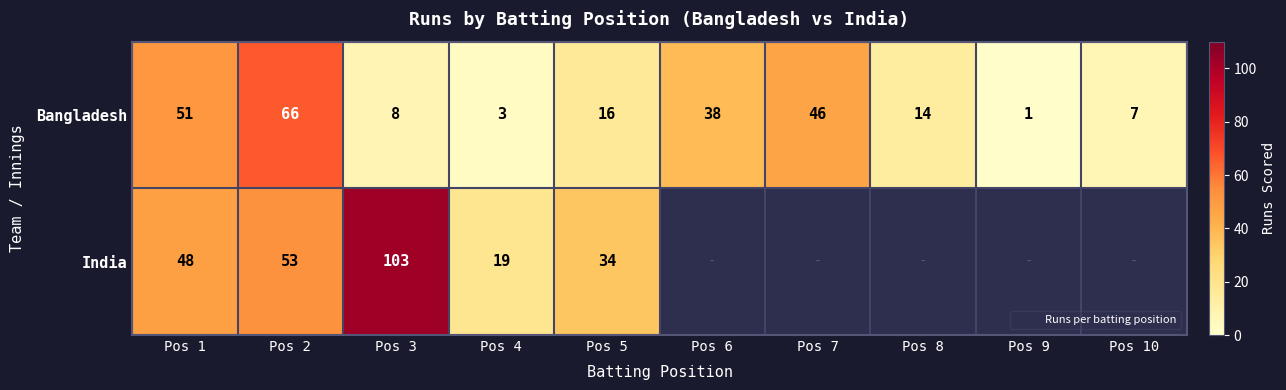

What is the difference between the maximum and minimum values in the India series?

84.0